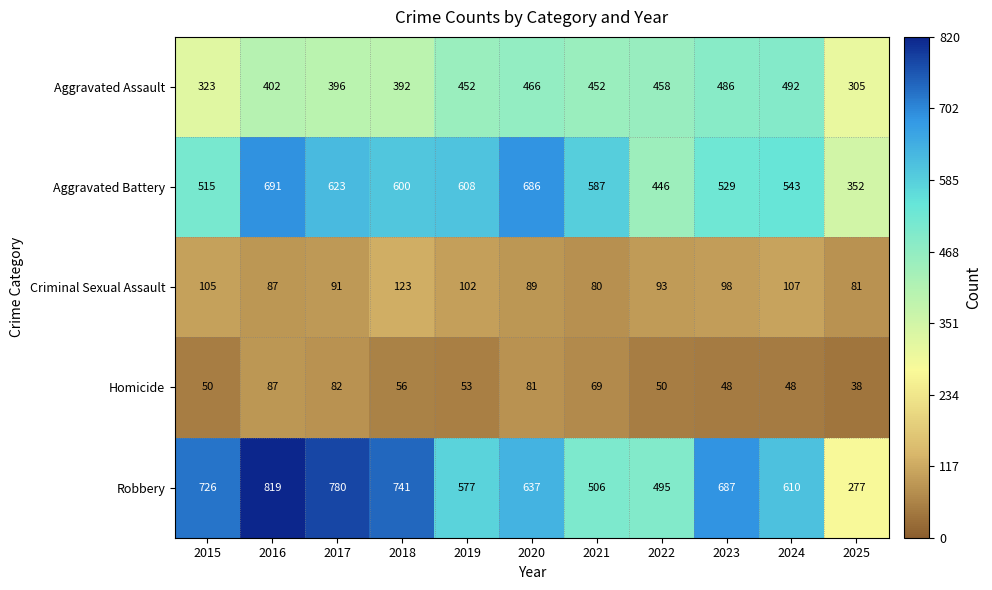

Is it true that Aggravated Battery equals 355 at 2023?

False